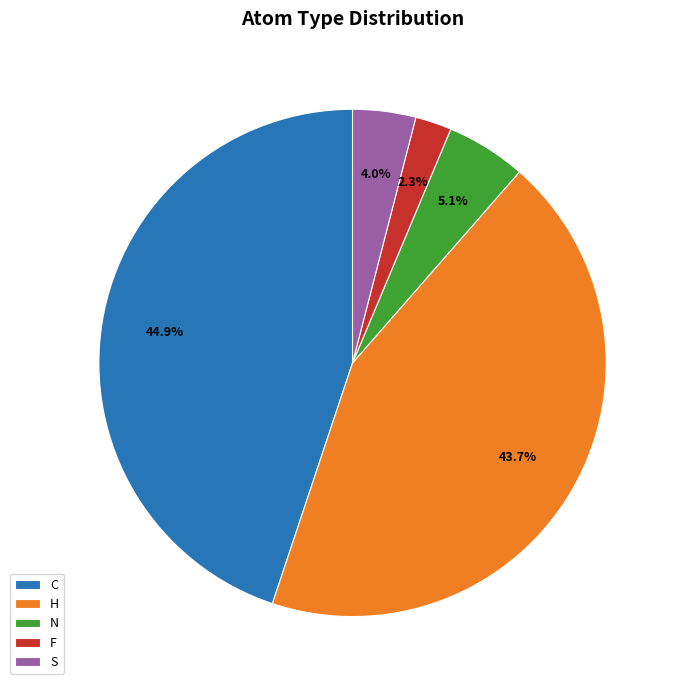

To the nearest percent, what is the combined percentage of S and H?

48%